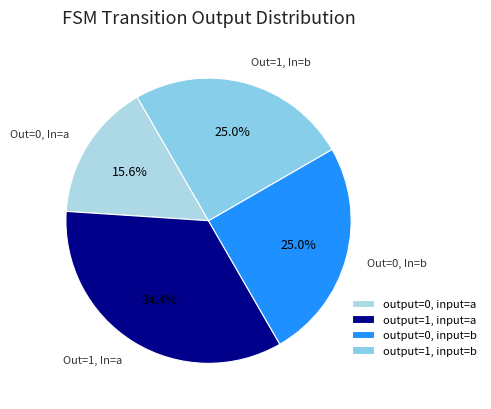

Which category has the biggest portion of the pie?

output=1, input=a